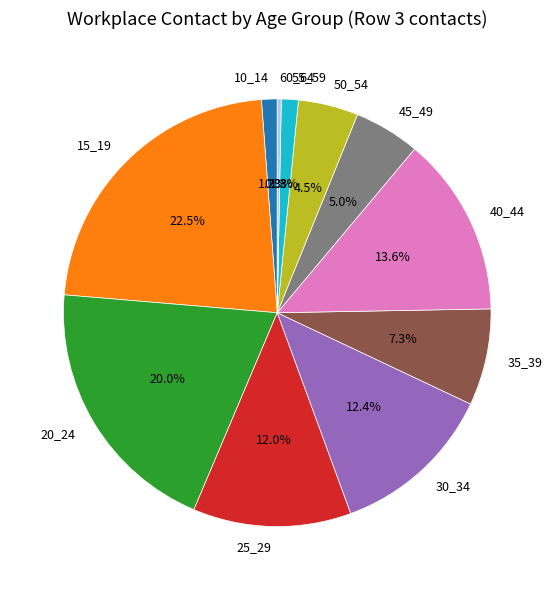

Between 55_59 and 35_39, which is larger?

35_39